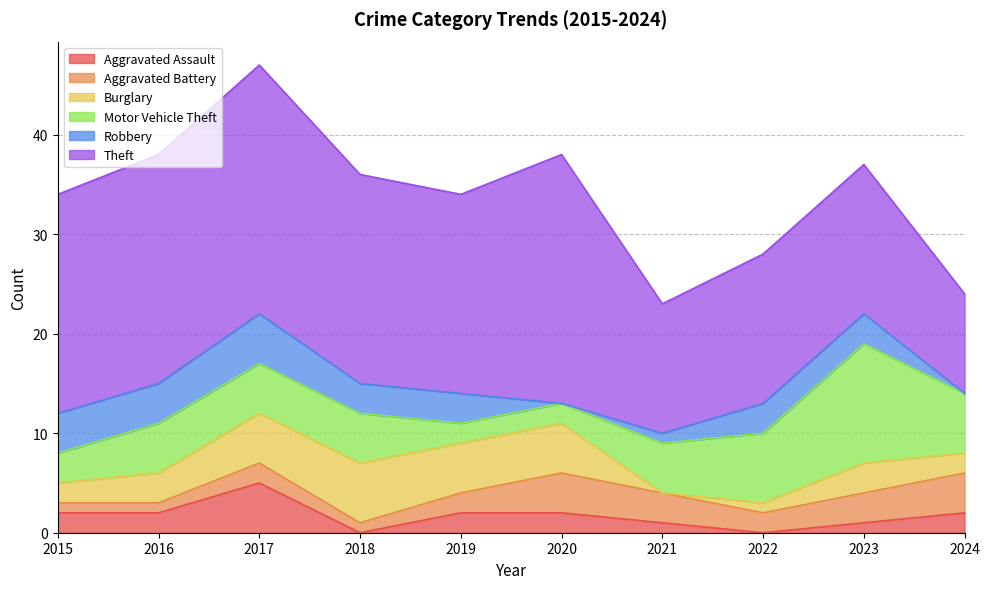

True or false: Motor Vehicle Theft and Aggravated Battery cross at least once.

True